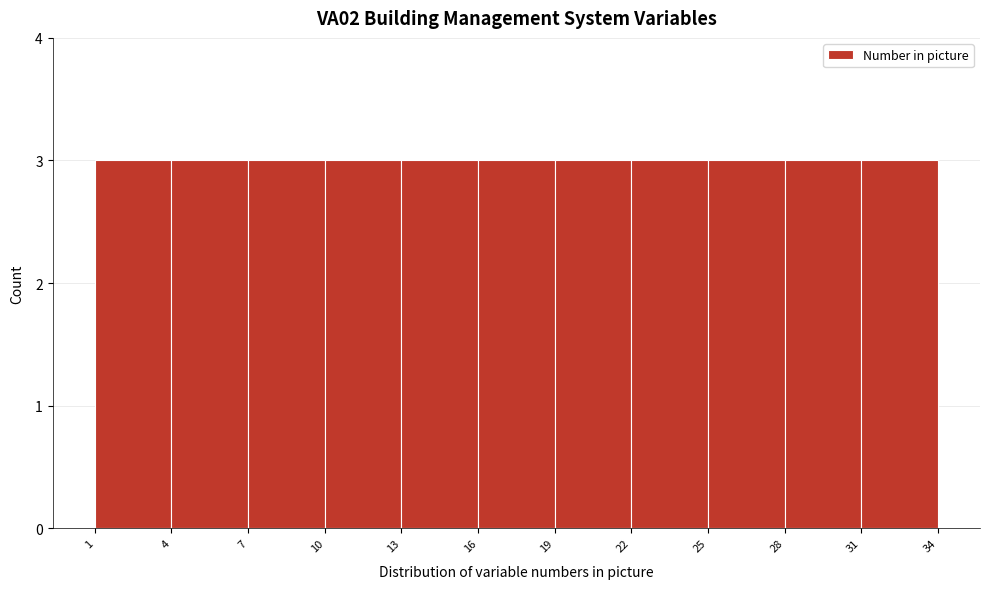

Reading left to right, list every bar in this chart as the range it spans on the x-axis followed by its height. The values are not printed on the chart, so give them approximately, as read against the axis.

1 to 4: 3
4 to 7: 3
7 to 10: 3
10 to 13: 3
13 to 16: 3
16 to 19: 3
19 to 22: 3
22 to 25: 3
25 to 28: 3
28 to 31: 3
31 to 34: 3